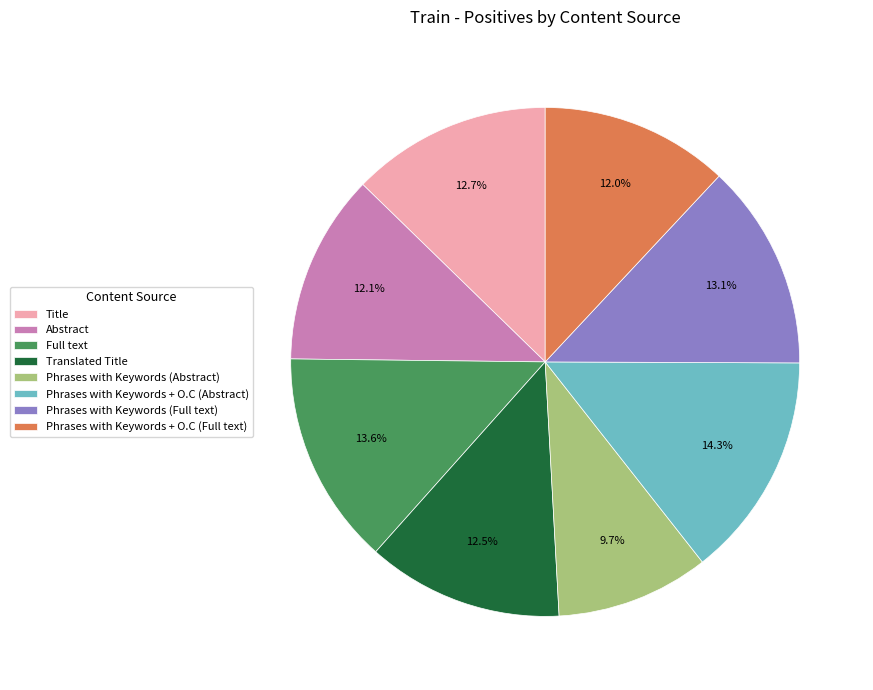

Combined, what portion of the pie is Full text and Title?

26.3%